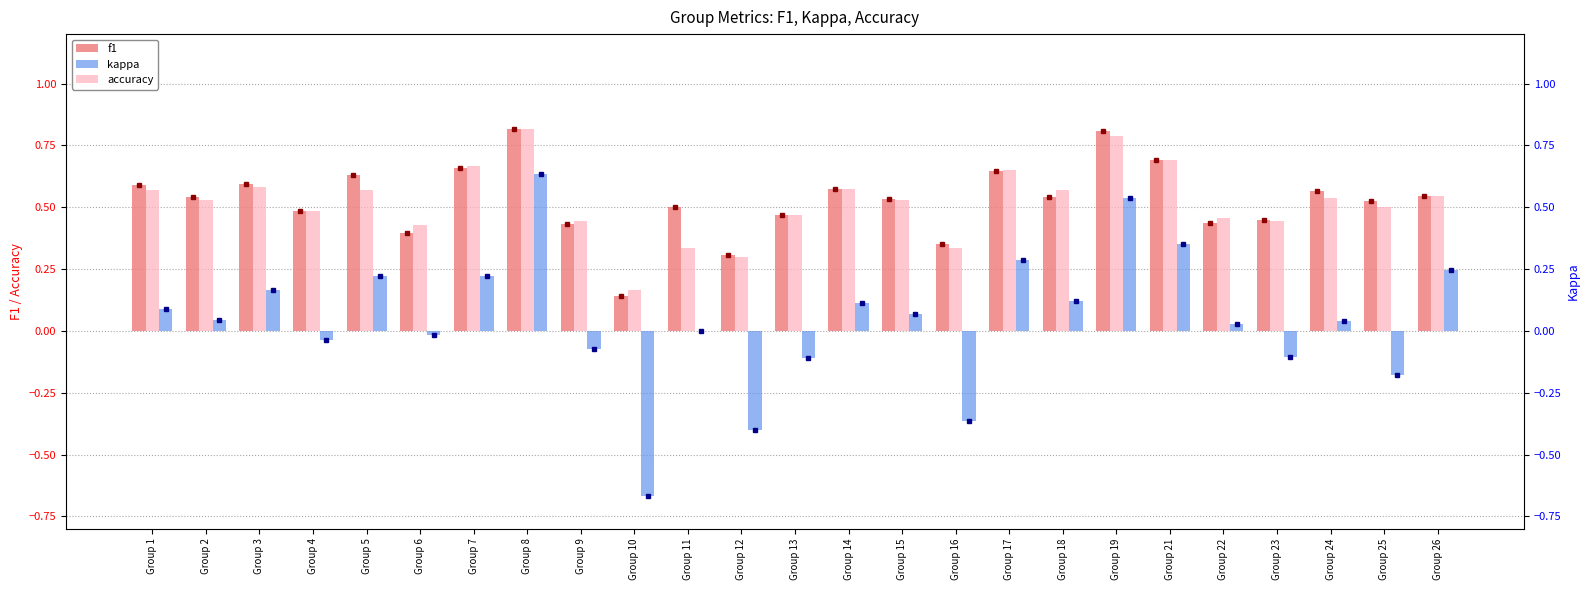

Rank the series at Group 15 from lowest to highest value.

kappa, accuracy, f1